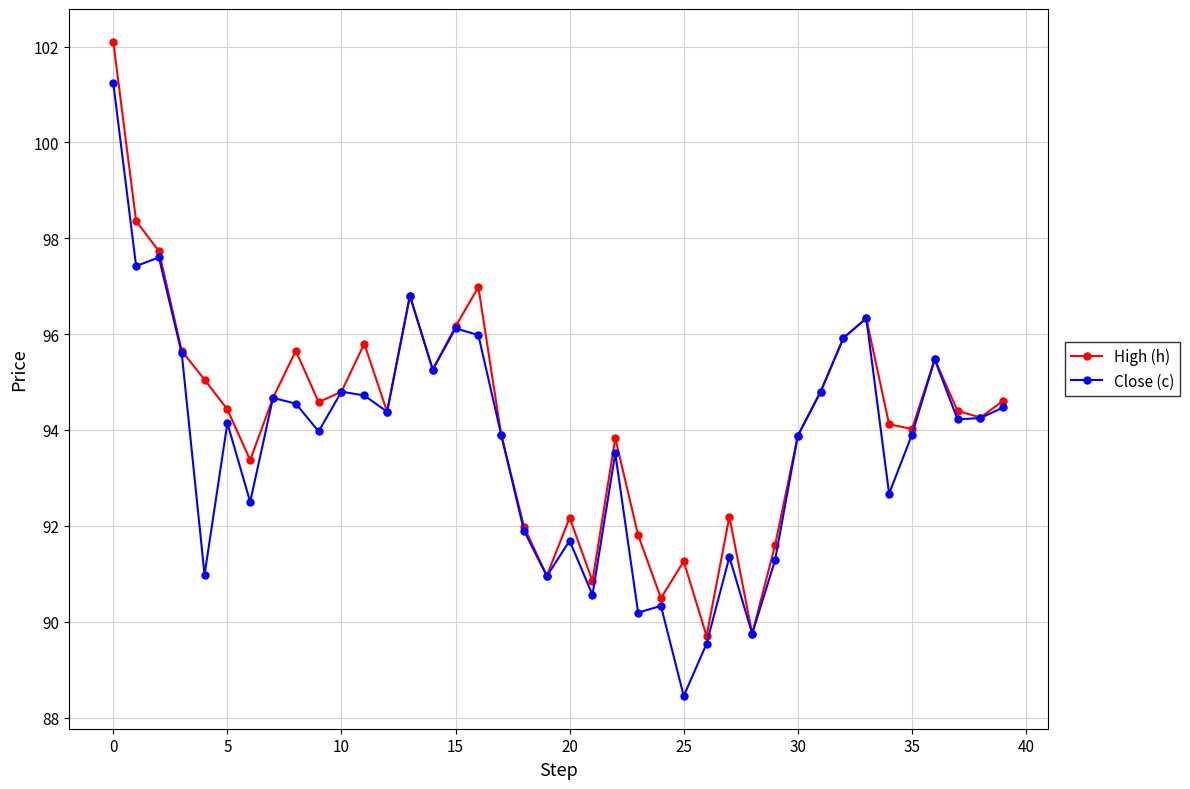

What is the maximum value shown in the chart?

102.1